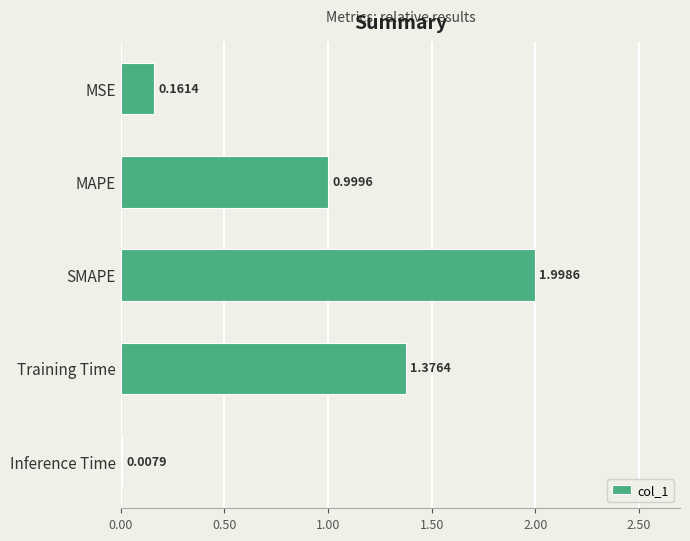

What is the sum of the values at Training Time and MAPE?

2.4